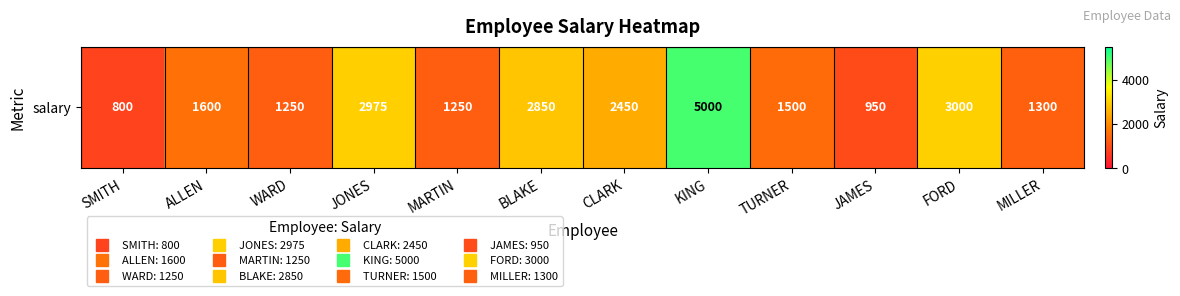

Reading left to right, transcribe all the data shown in this chart.

800	1600	1250	2975	1250	2850	2450	5000	1500	950	3000	1300